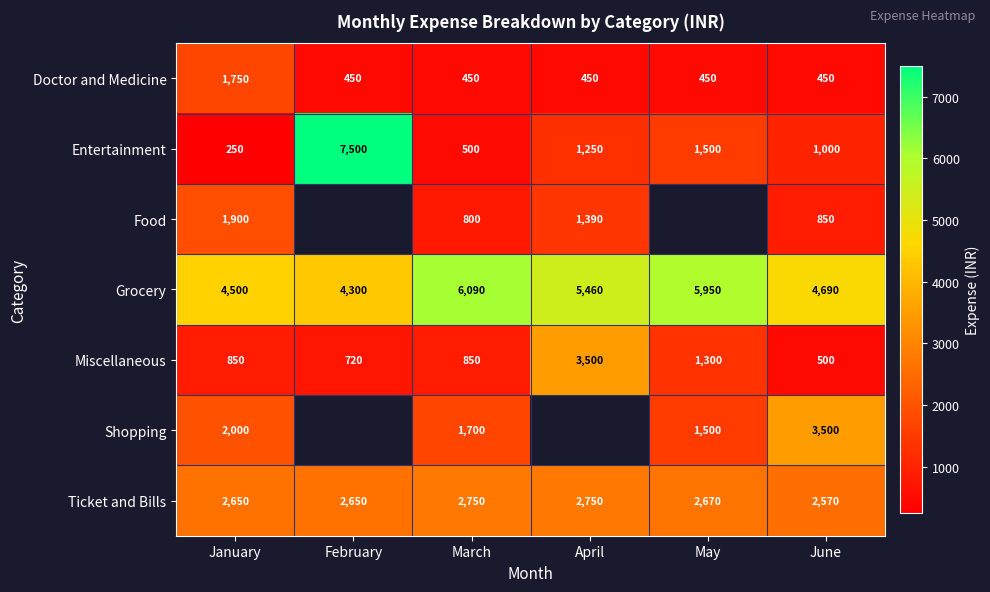

At how many categories does at least one series exceed 4201?

6